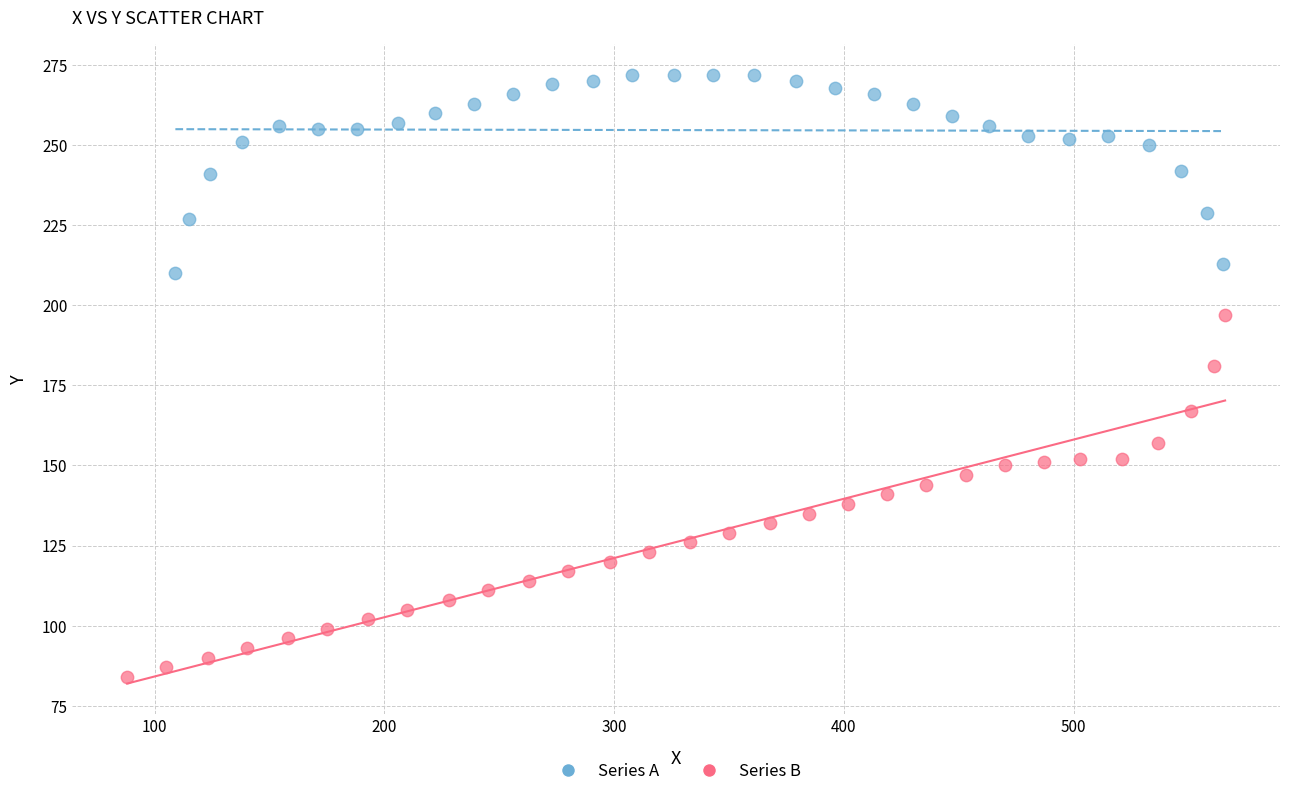

What are all the series names shown in the legend?

Series A, Series B